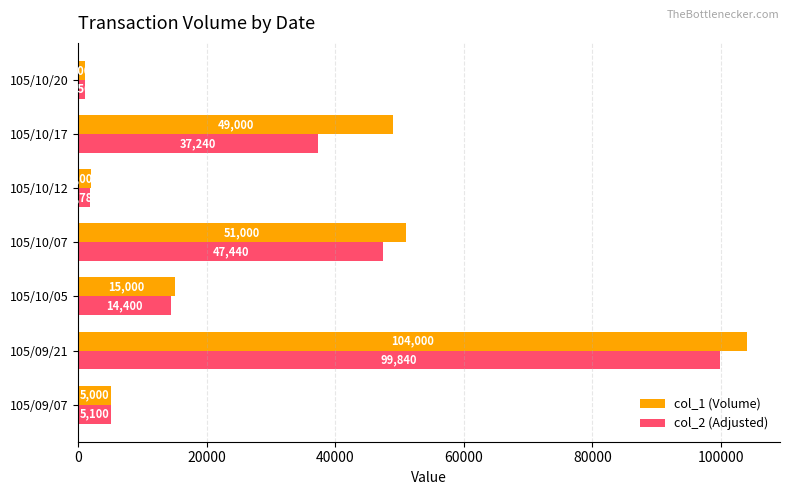

At which category does the chart reach its peak across all series?

105/09/21